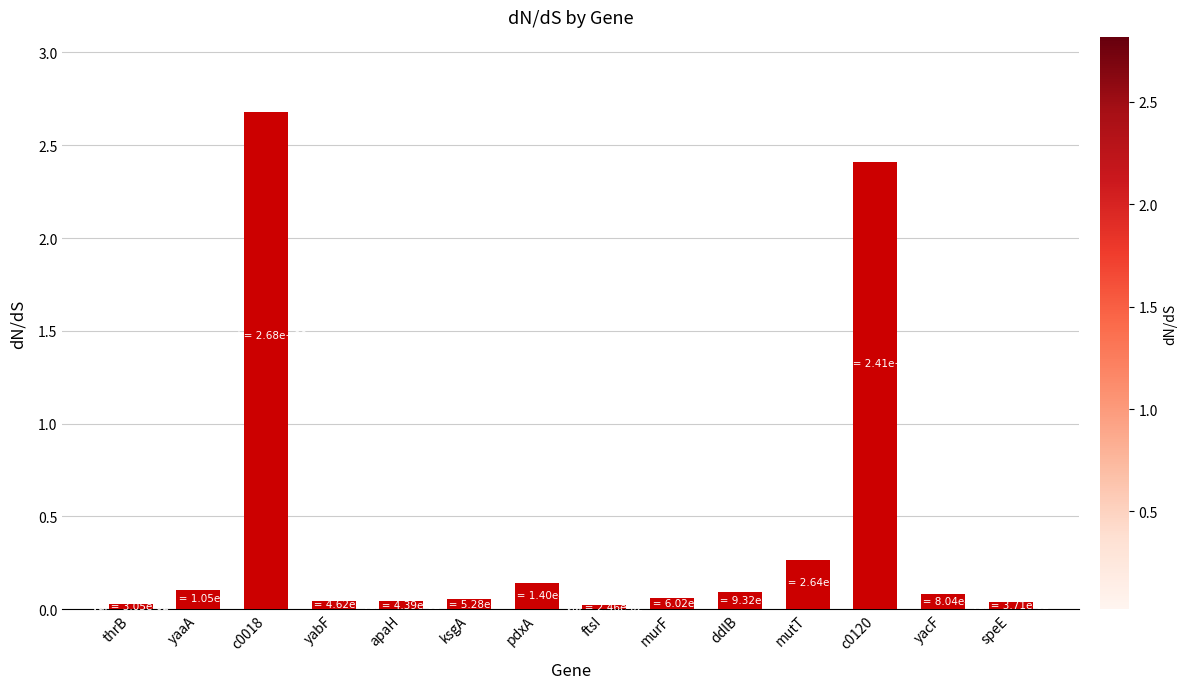

What is the maximum value shown in the chart?

2.7